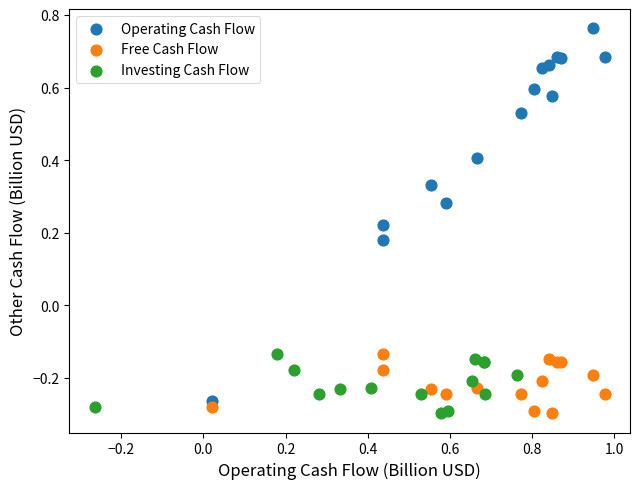

Which series has the largest Y range (max minus min)?

Operating Cash Flow